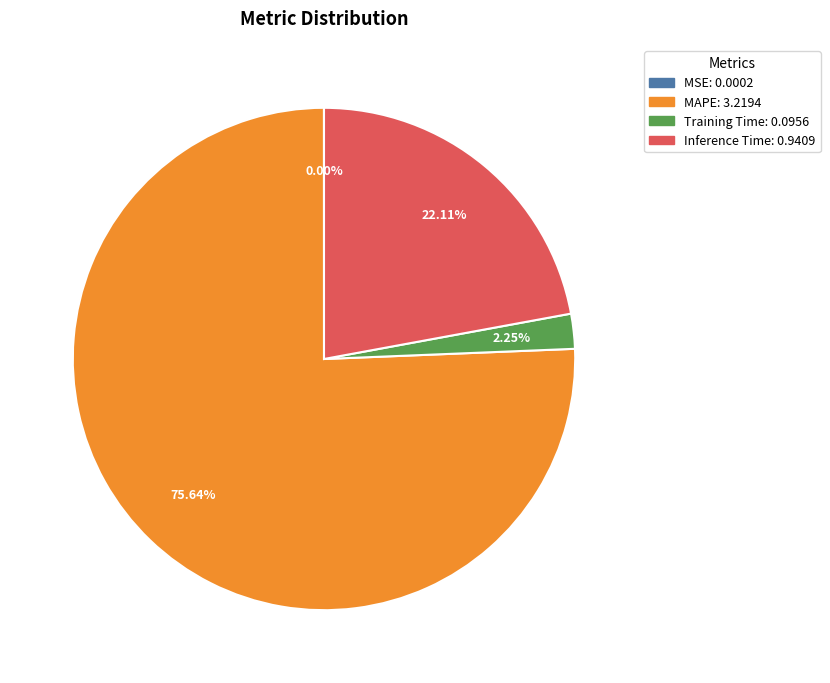

What is the ratio of the value at Inference Time to the value at MAPE?

0.3